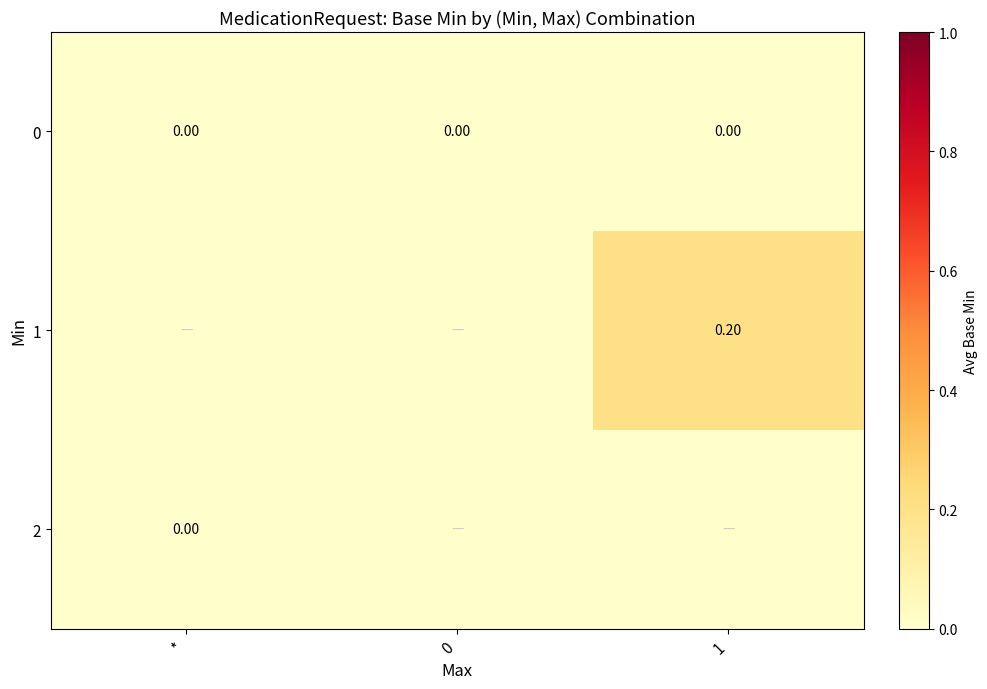

Is the value of 0 at 0 greater than the value of 1 at 1?

No